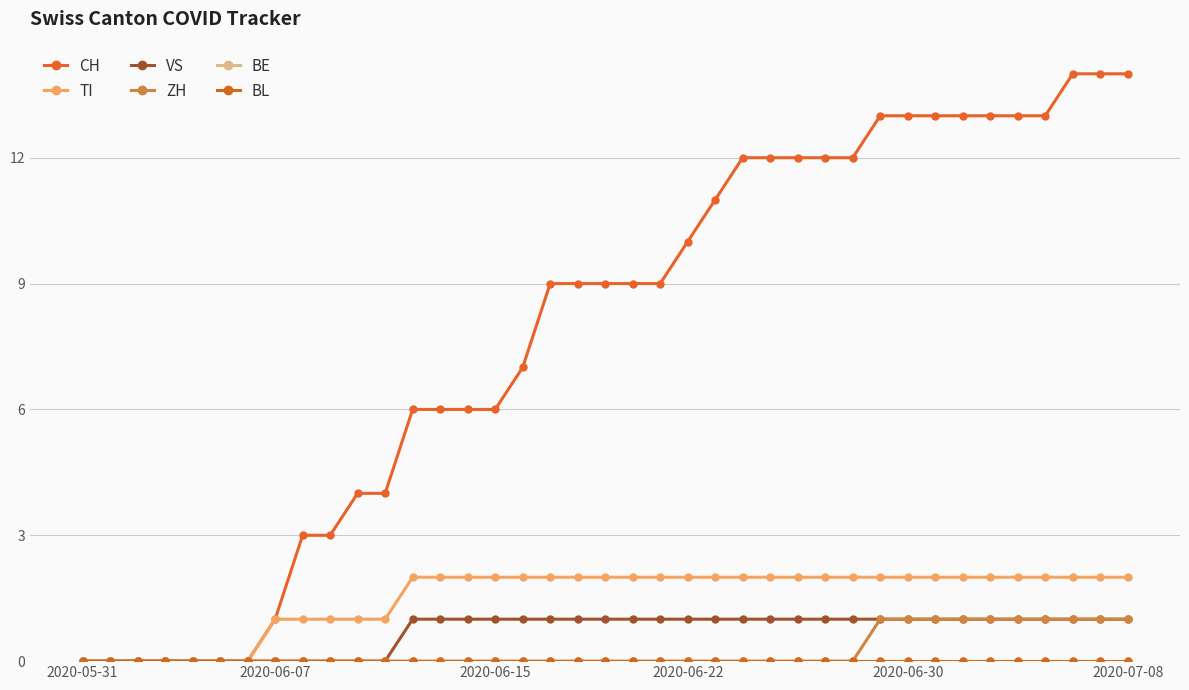

Is this an area chart (filled region under the line)?

No